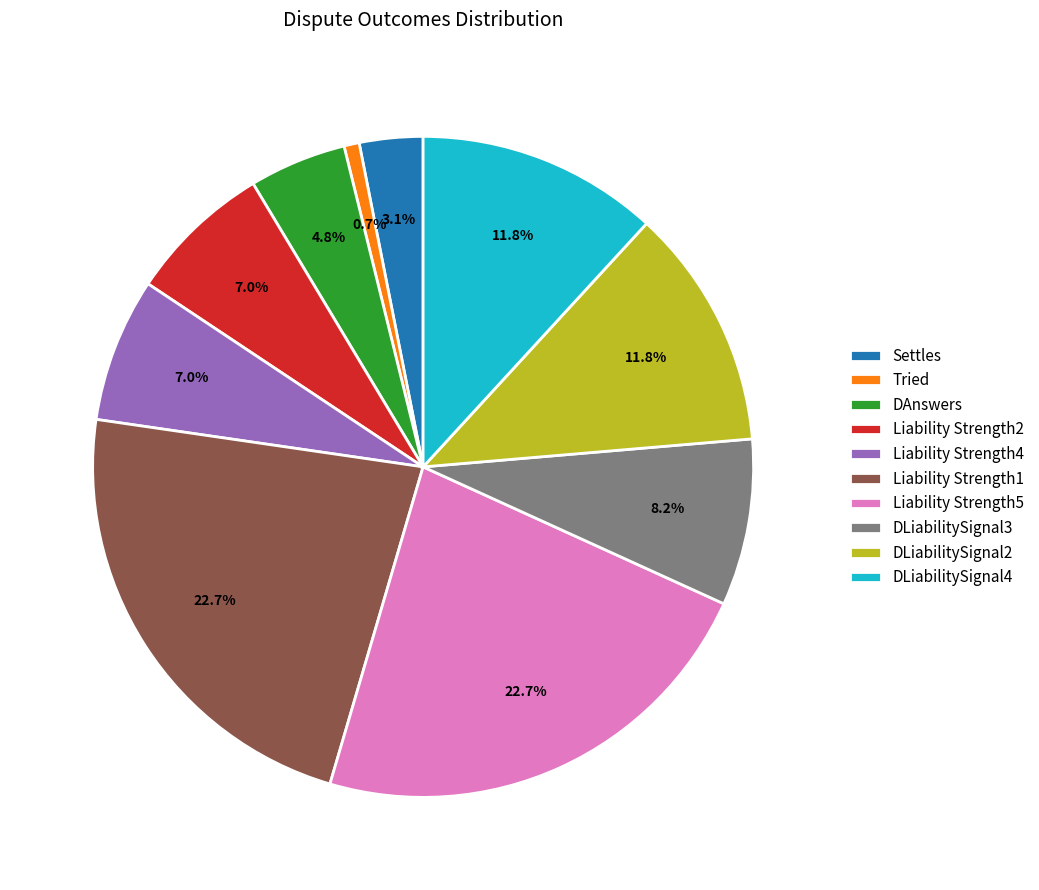

Which has a higher value, Liability Strength5 or DLiabilitySignal4?

Liability Strength5